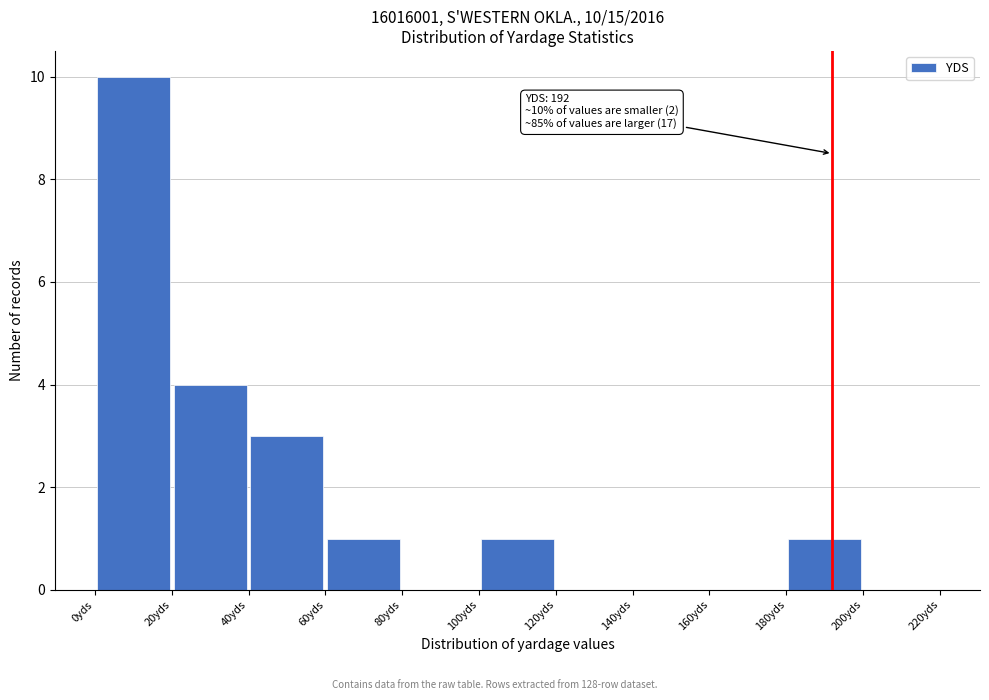

Over which range of the x-axis is the bar tallest?

0 to 20